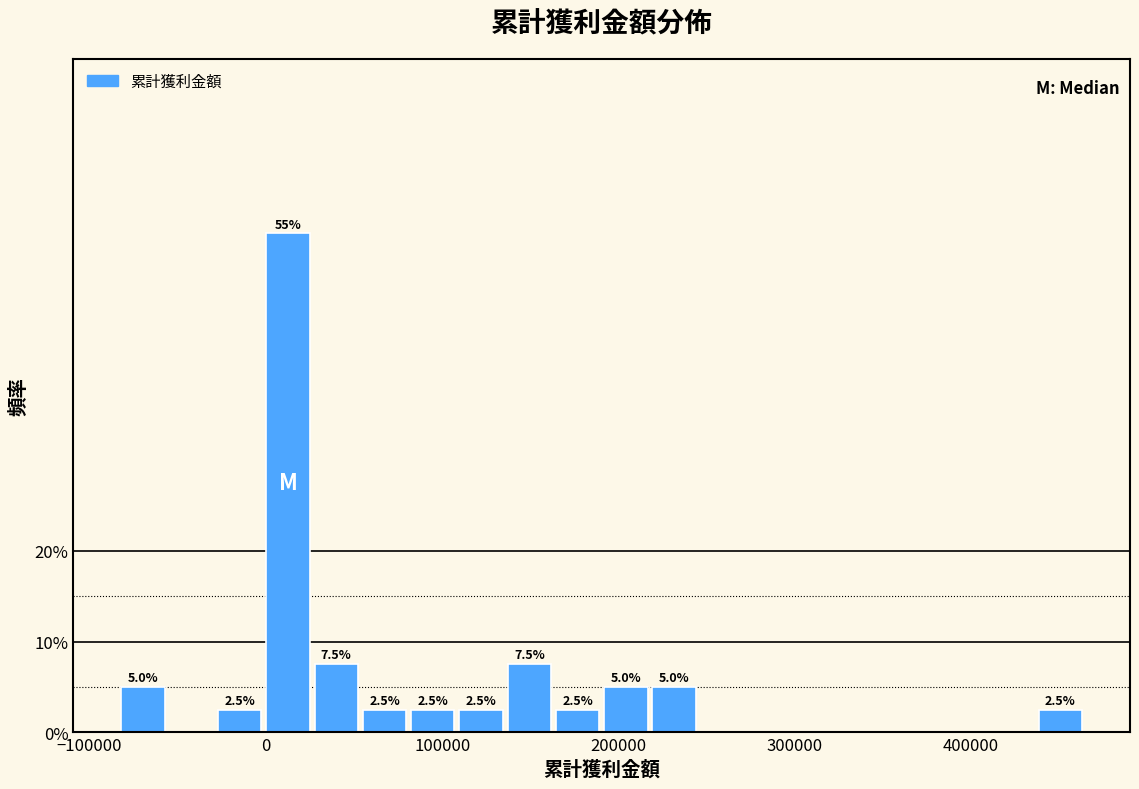

Around what value on the x-axis is the tallest bar? Give the approximate position of its centre, as read against the axis.

10000